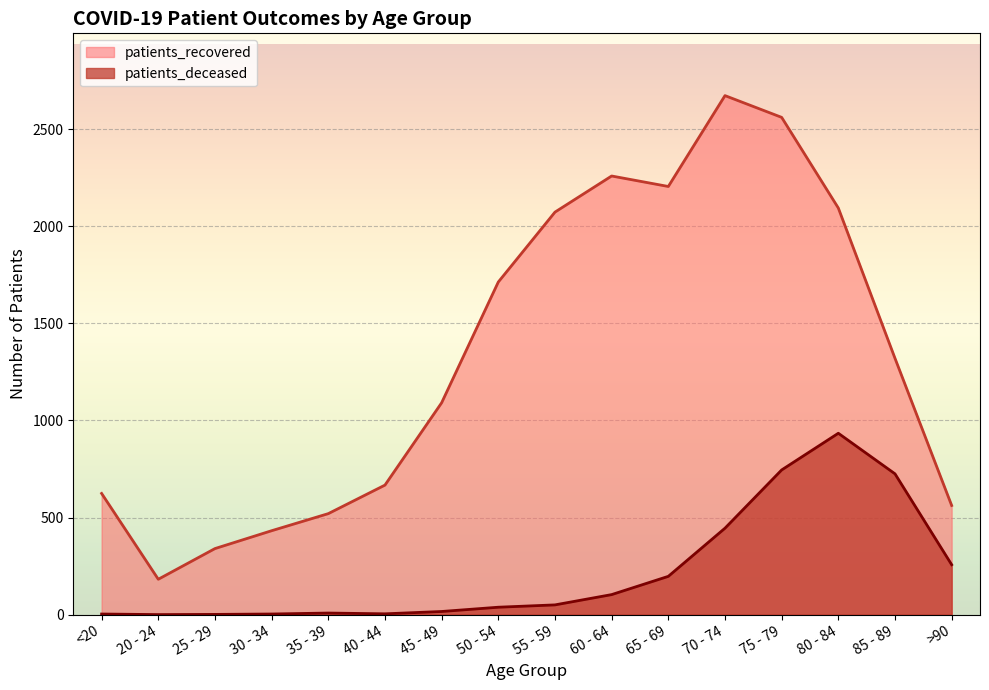

What are all the series names shown in the legend?

patients_recovered, patients_deceased